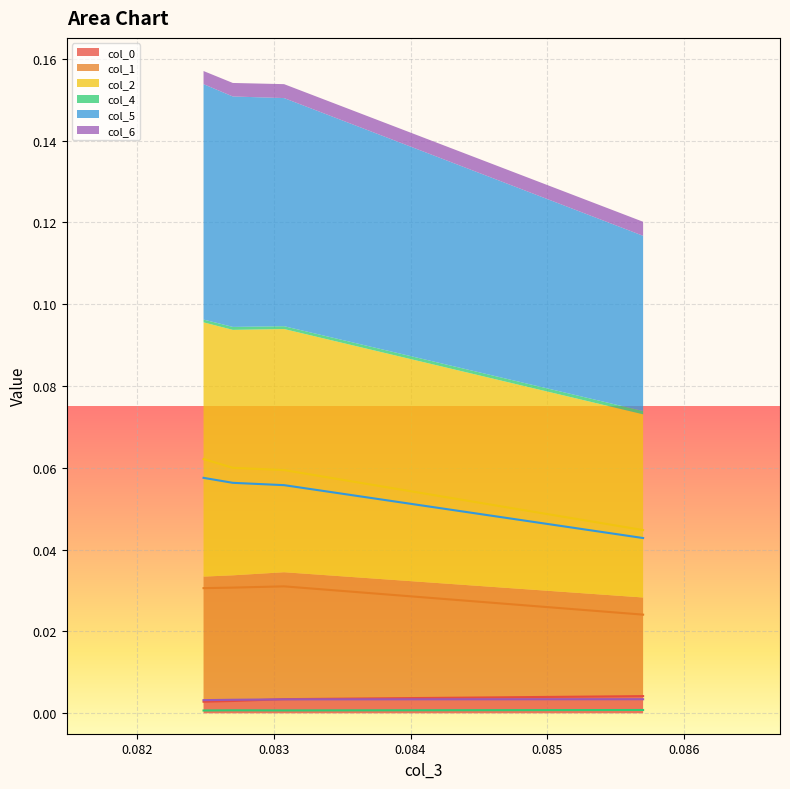

How many lines are shown in the chart?

6